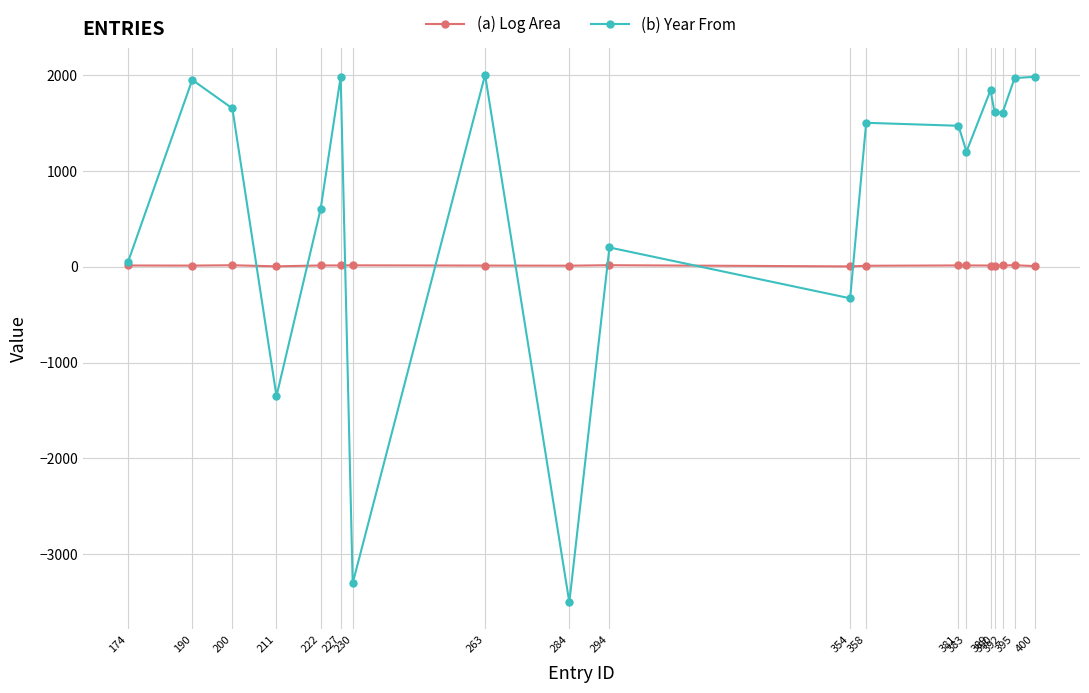

List the series in order of their peak value, lowest first.

(a) Log Area, (b) Year From